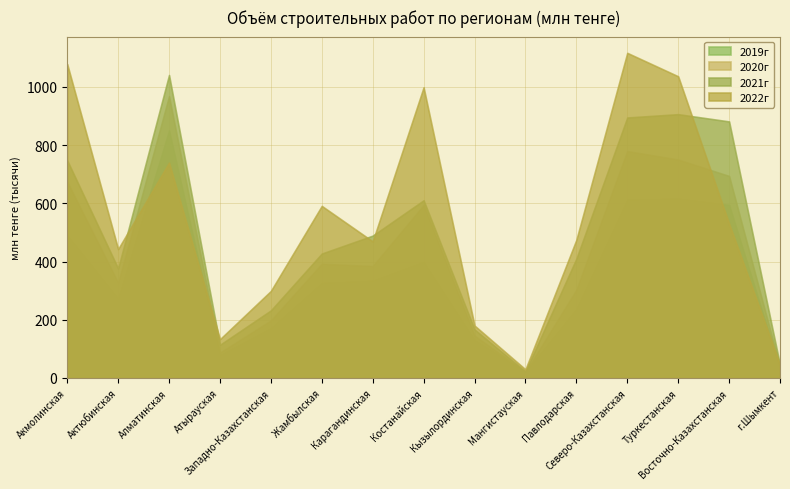

Which series changed the most between Западно-Казахстанская and Костанайская?

2022г